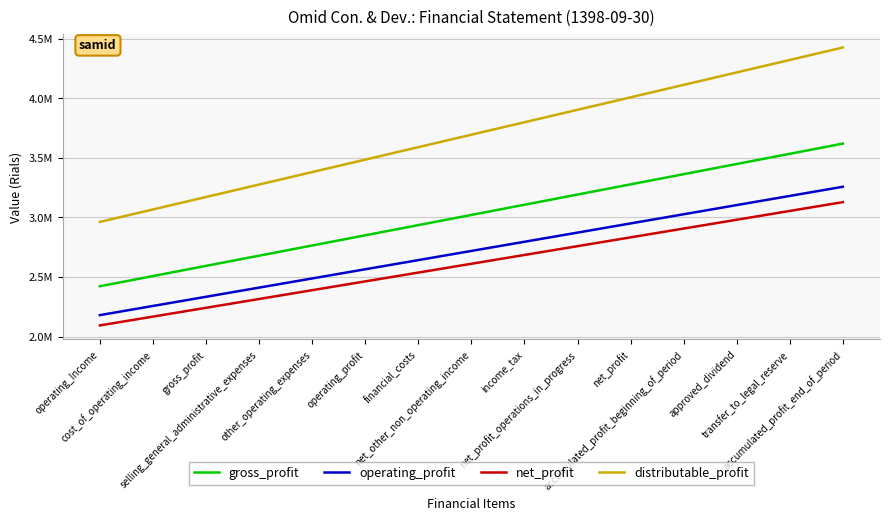

What is the approximate value of operating_profit at approved_dividend?

3.1